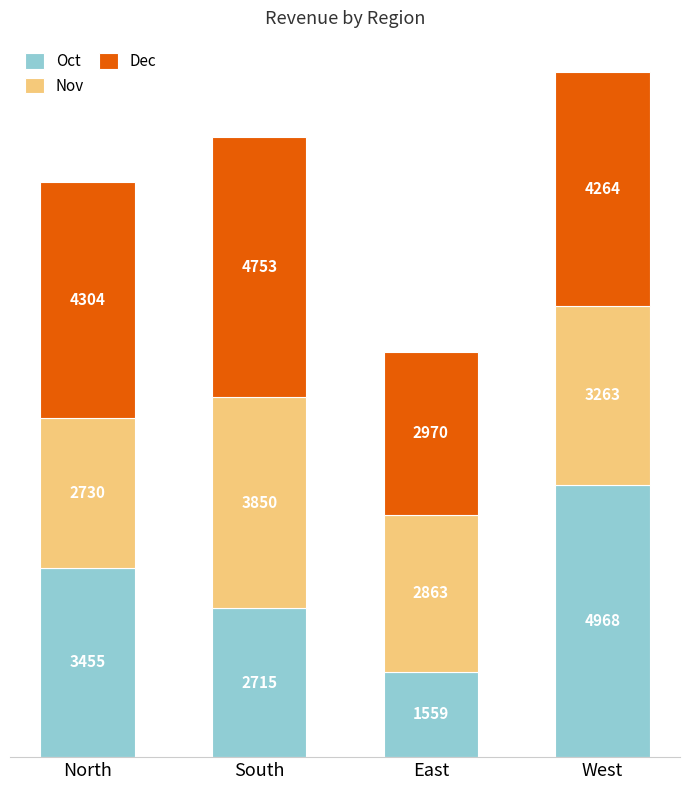

List the labels in order of Oct value, smallest first.

East, South, North, West